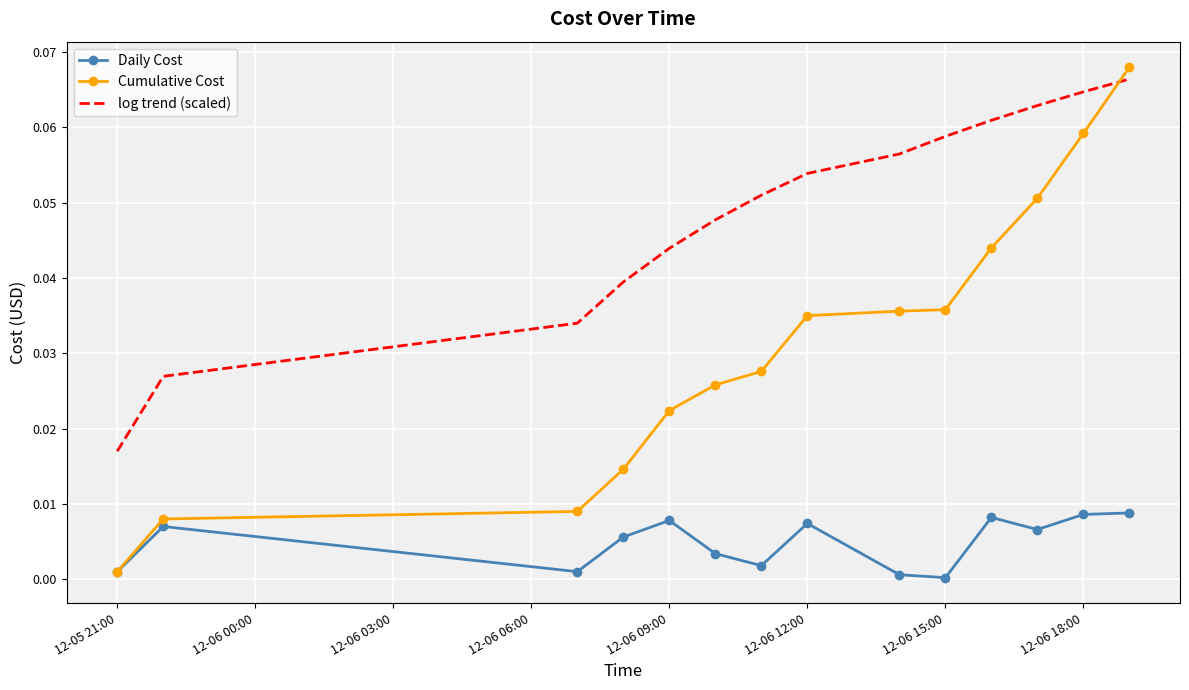

Which series has the widest spread of values?

Cumulative Cost